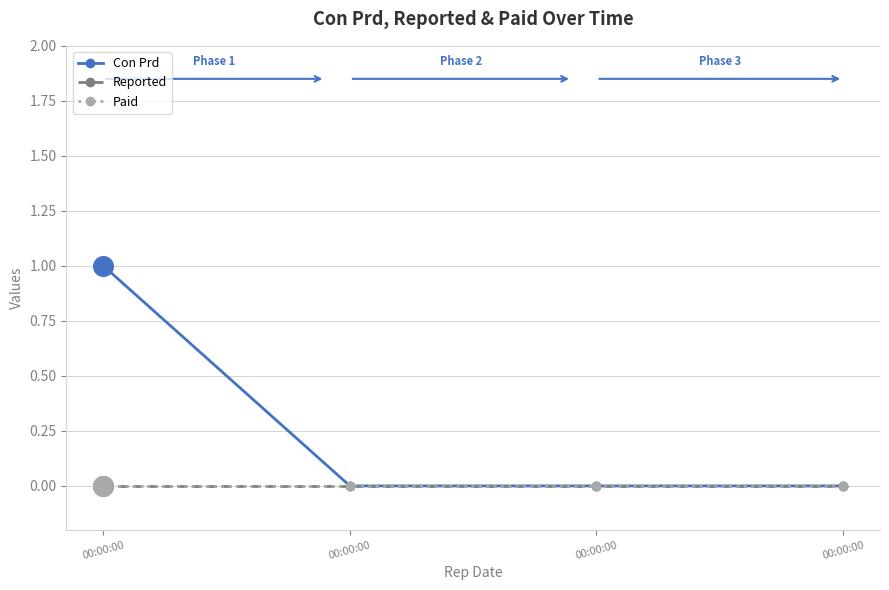

Is this an area chart (filled region under the line)?

No